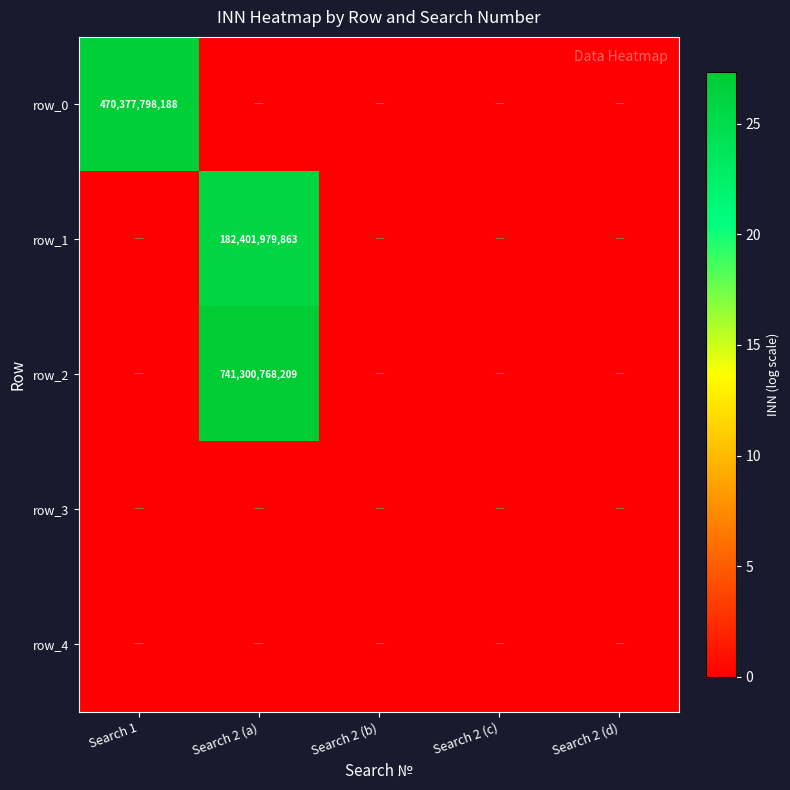

The value of row_1 at Search 1 is -17.3. True or false?

False